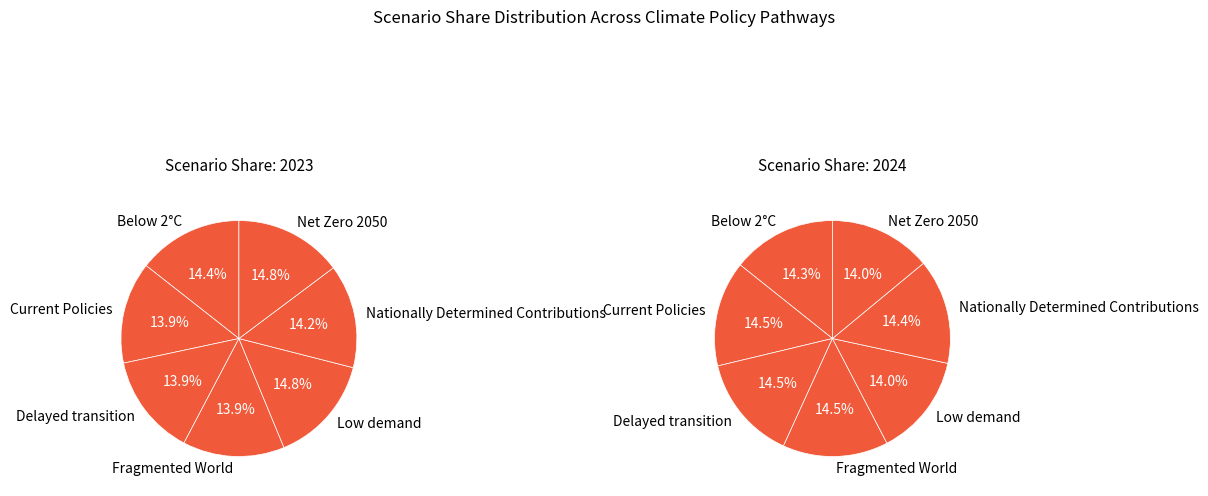

Combined, do Below 2°C and Net Zero 2050 account for over 50%?

No